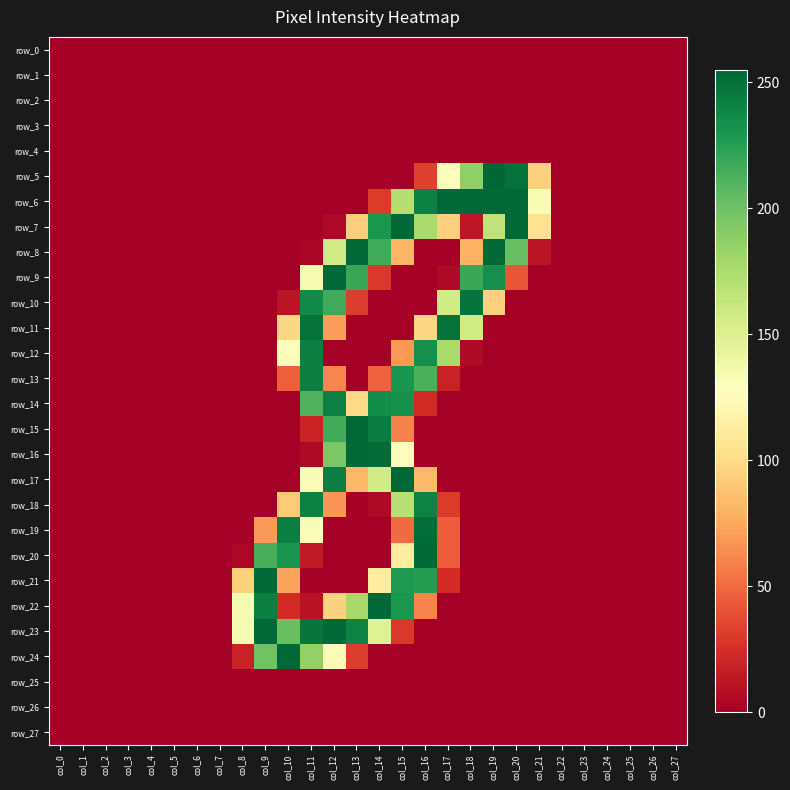

What is the total value across all series at col_11?

2305